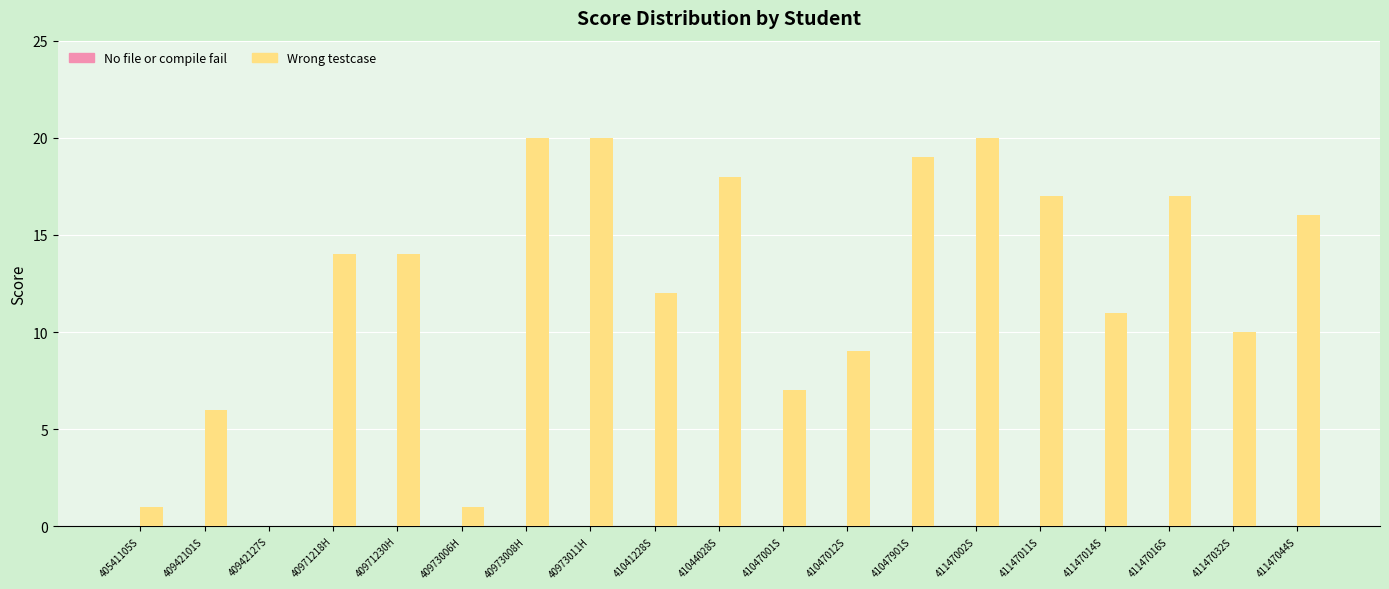

True or false: the data shows 30 at 41147016S.

False